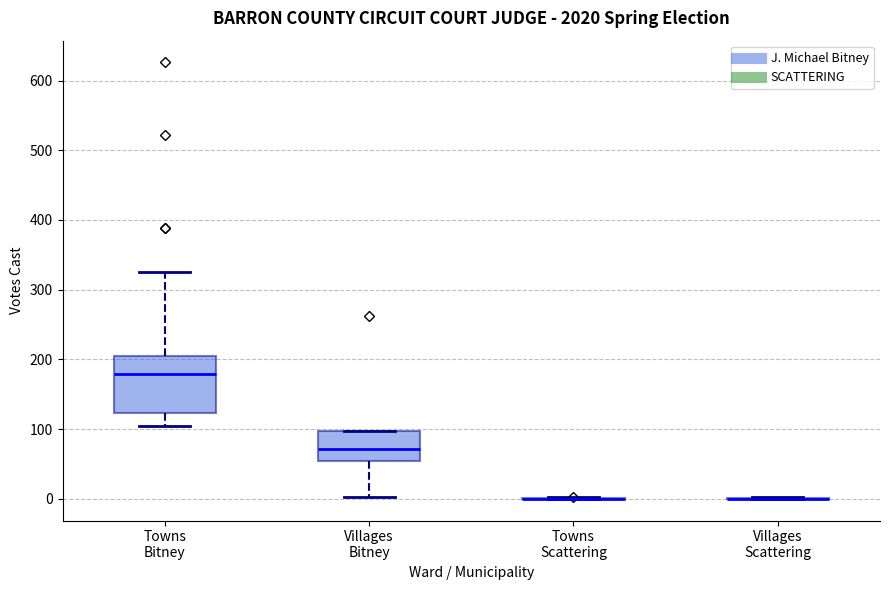

Reading left to right, read every box against the y-axis: the position of its median line, the range the box covers, and the ends of its whiskers. The values are not printed on the chart, so give them approximately, as read against the axis.

Towns Bitney: median 180, box 120 to 210, whiskers 100 to 330
Villages Bitney: median 70, box 50 to 100, whiskers 0 to 100
Towns Scattering: box collapsed to a line at 0, whiskers 0 to 0
Villages Scattering: box collapsed to a line at 0, whiskers 0 to 0